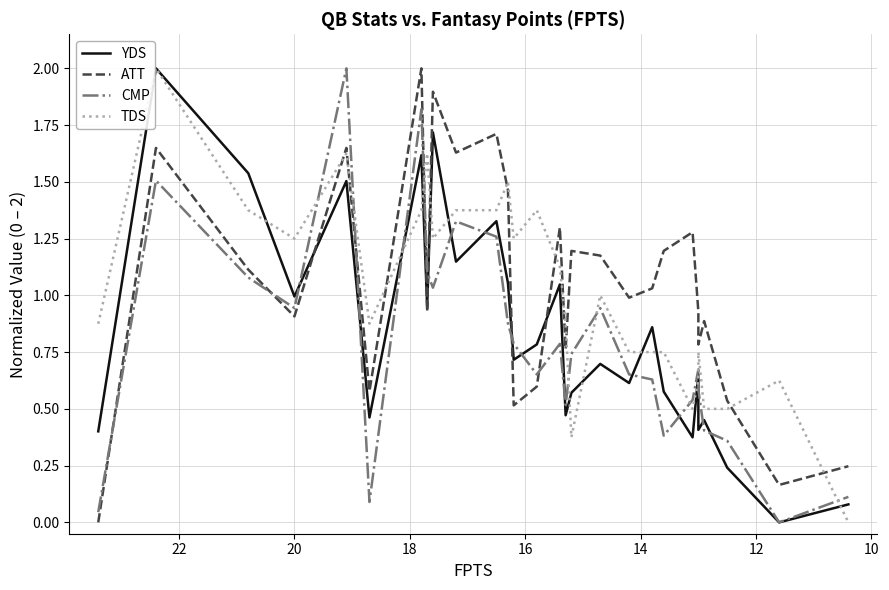

What is the average value of the TDS series?

1.0